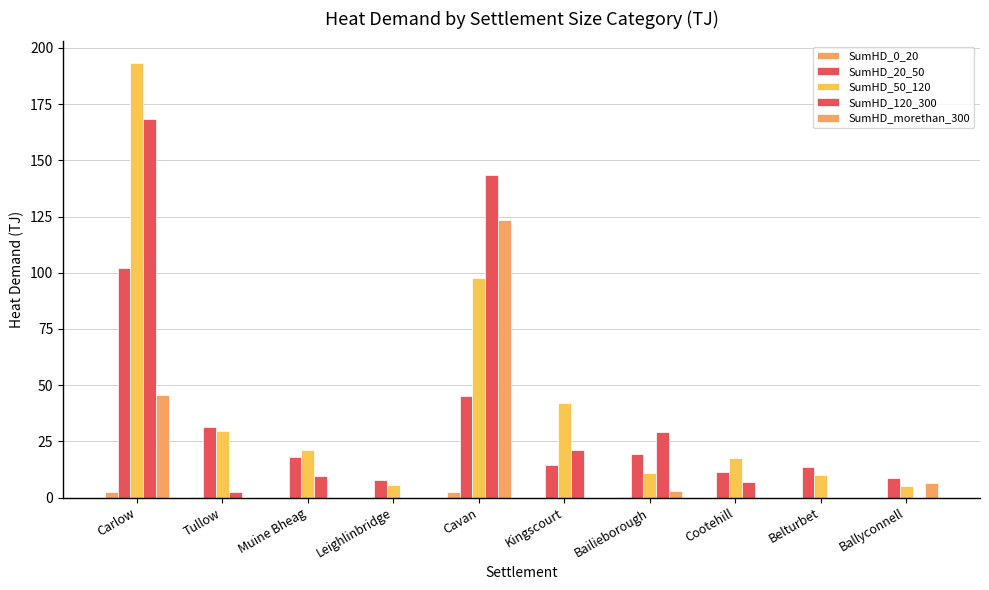

Which label corresponds to the largest value in the chart?

Carlow